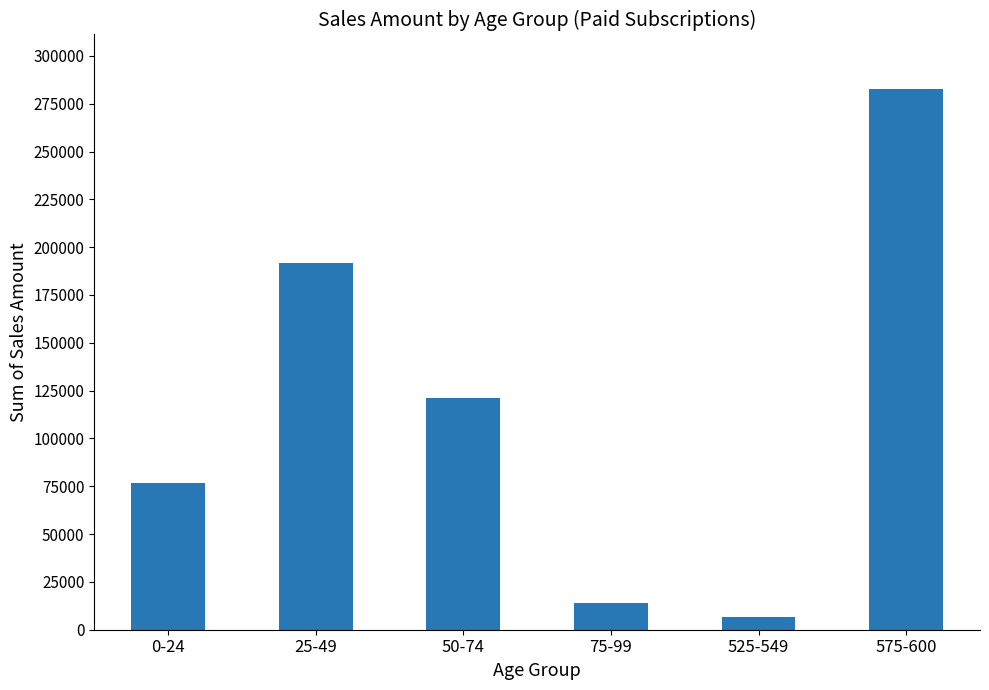

How many series are shown in this chart?

1